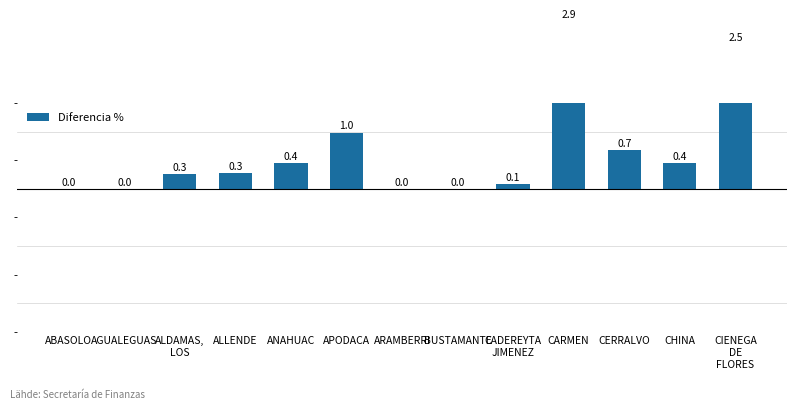

What is the difference between the values at BUSTAMANTE and CARMEN?

2.9